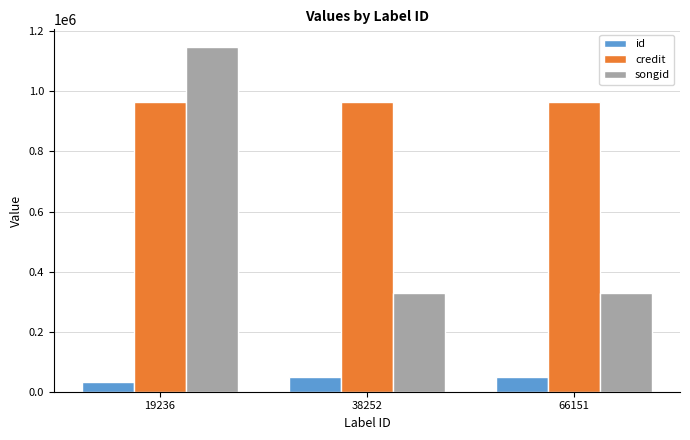

Which series has the largest range (max minus min)?

songid